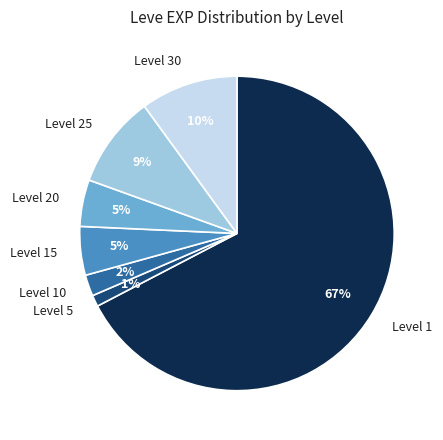

Which slice is the smallest?

Level 5